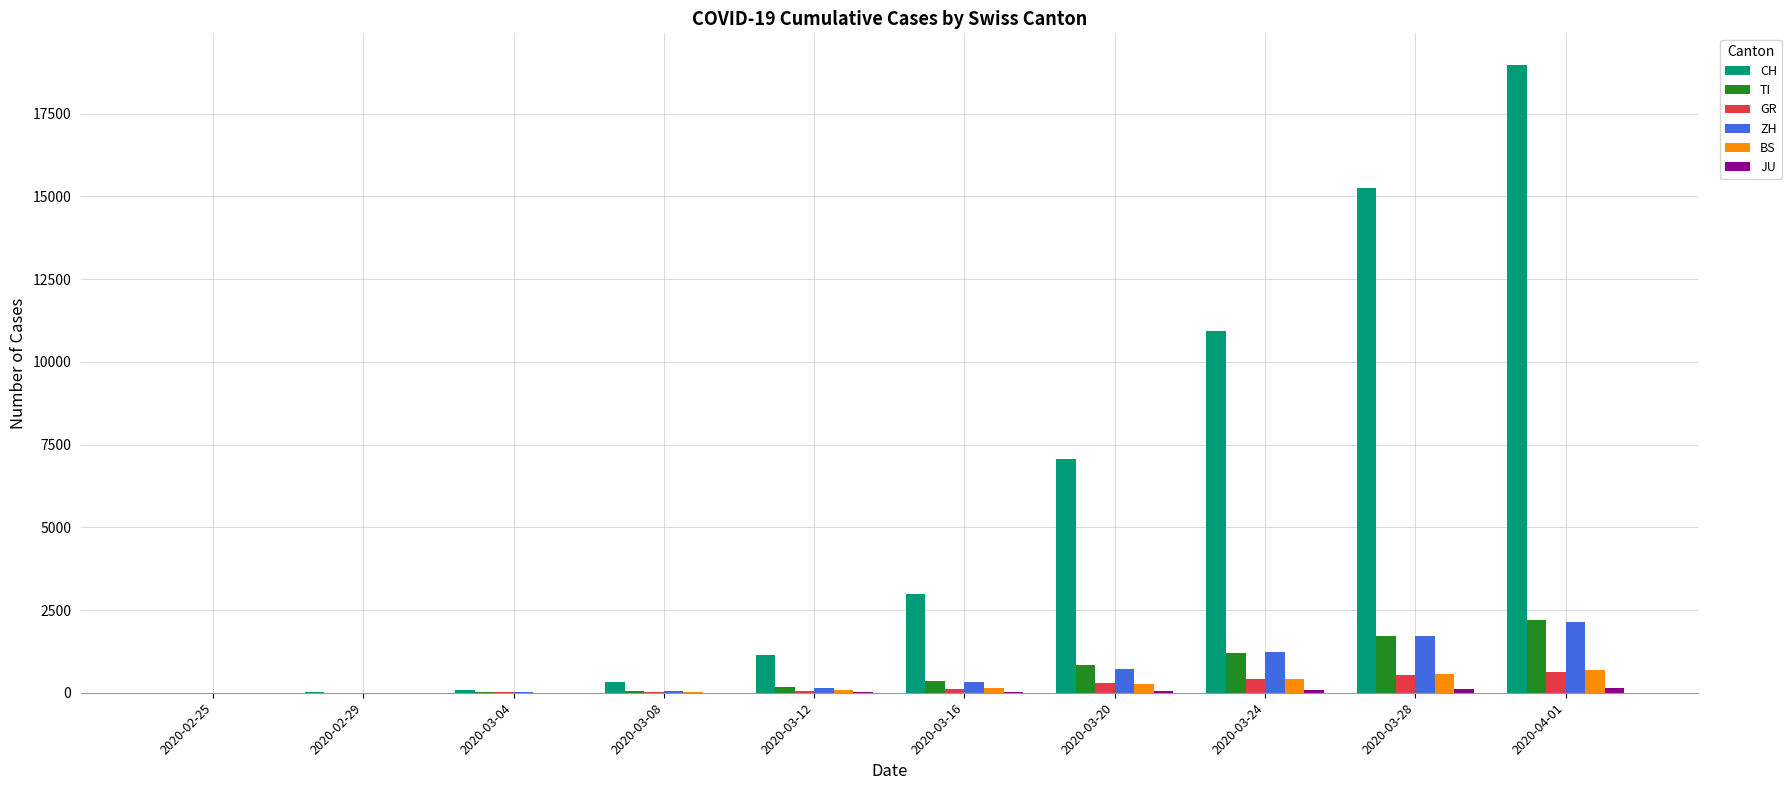

Which series has the largest total across all categories?

CH